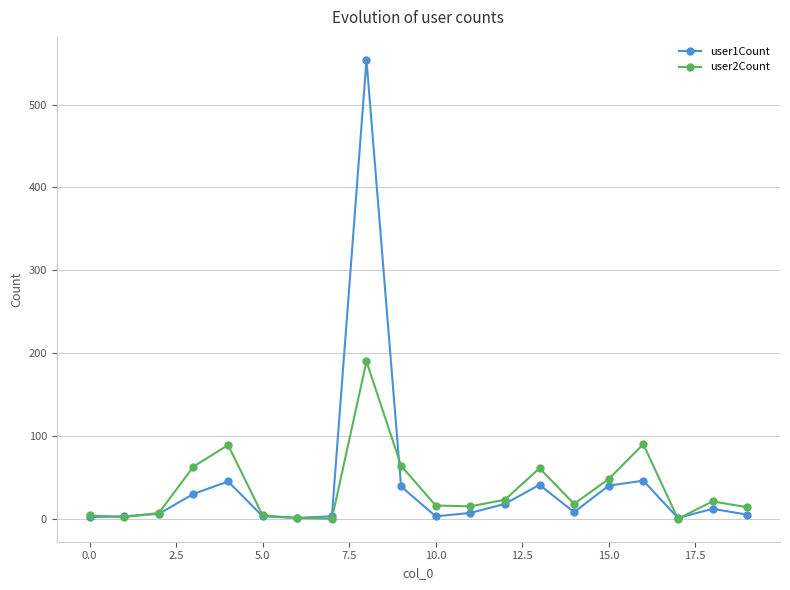

In user2Count, how many points are higher than both neighbors (excluding endpoints)?

5